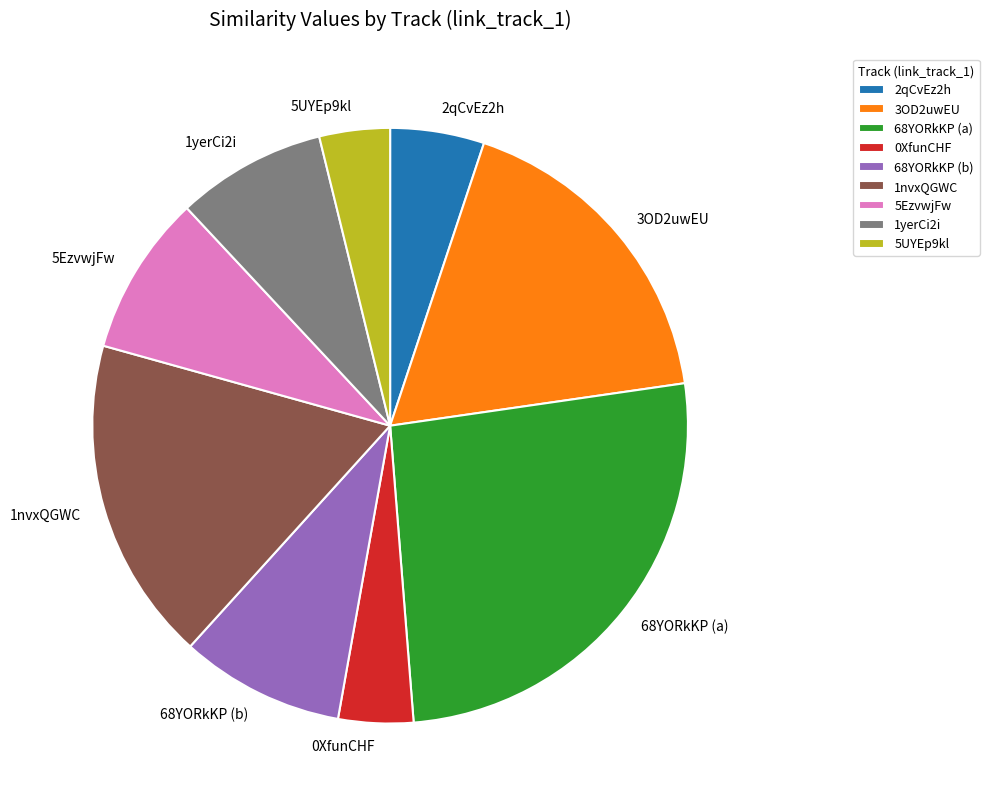

Which slice is the largest?

68YORkKP (a)